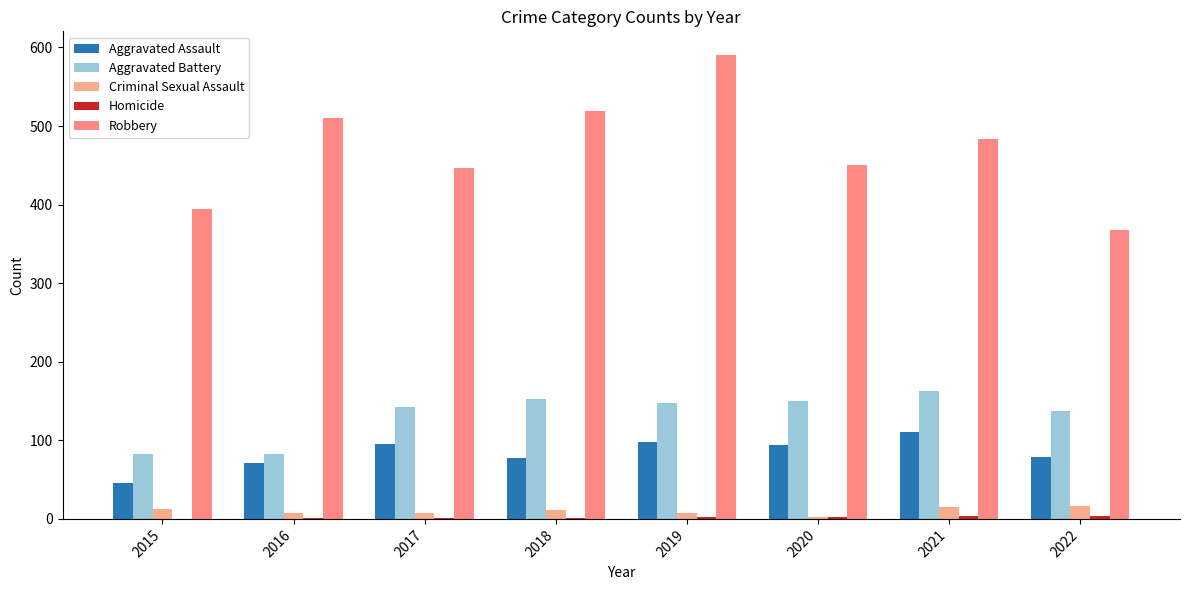

Which series has the widest spread of values?

Robbery